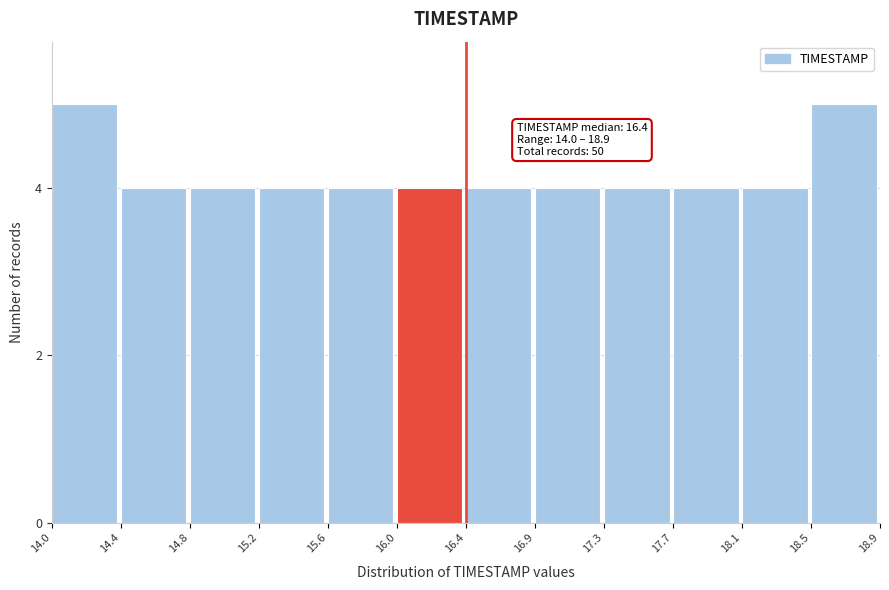

Reading right to left, what are all the values shown in this chart?

5	4	4	4	4	4	4	4	4	4	4	5